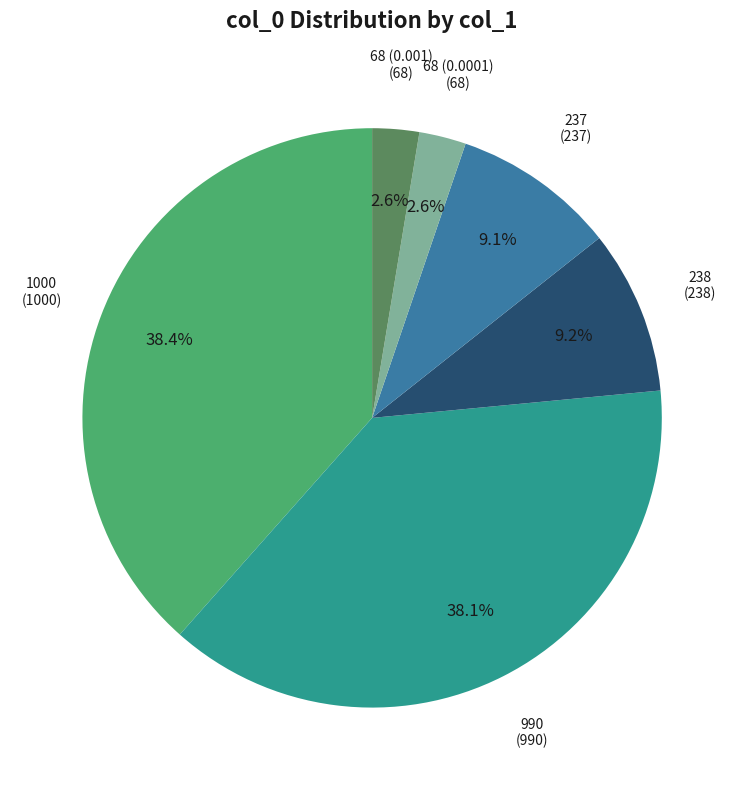

Does any single category account for the majority?

No